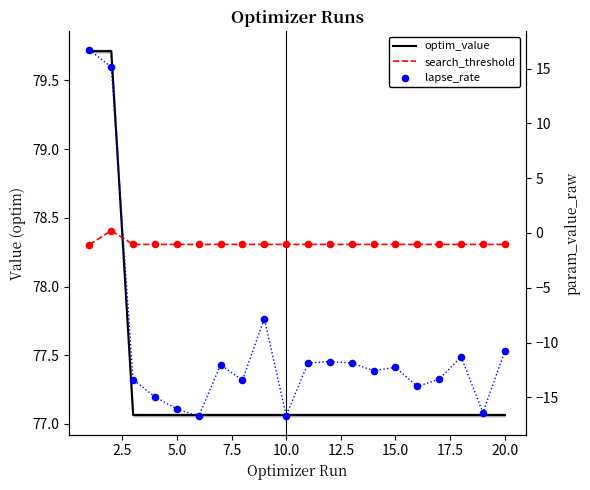

Which series has the largest Y range (max minus min)?

lapse_rate